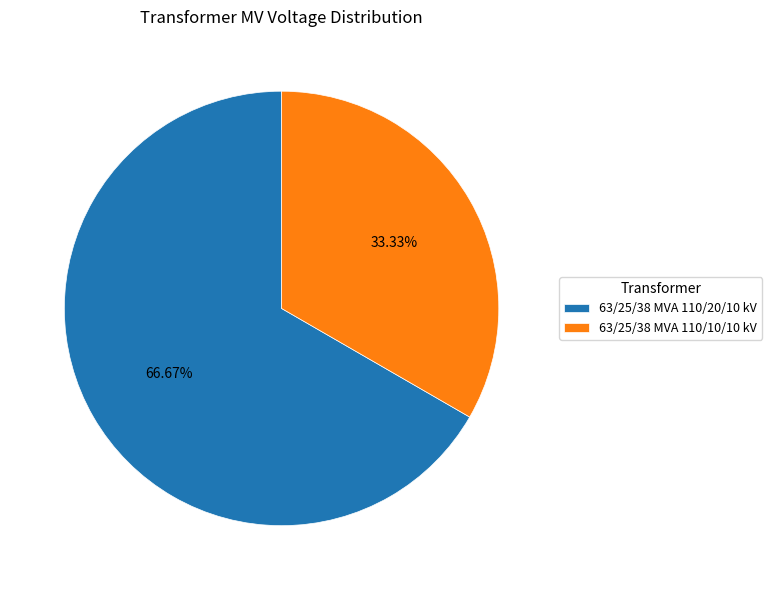

What is the ratio of the value at 63/25/38 MVA 110/20/10 kV to the value at 63/25/38 MVA 110/10/10 kV?

2.0